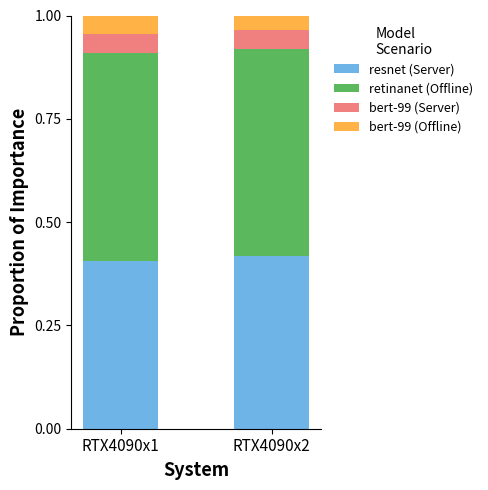

Which category has the highest value in the resnet (Server) series?

RTX4090x2